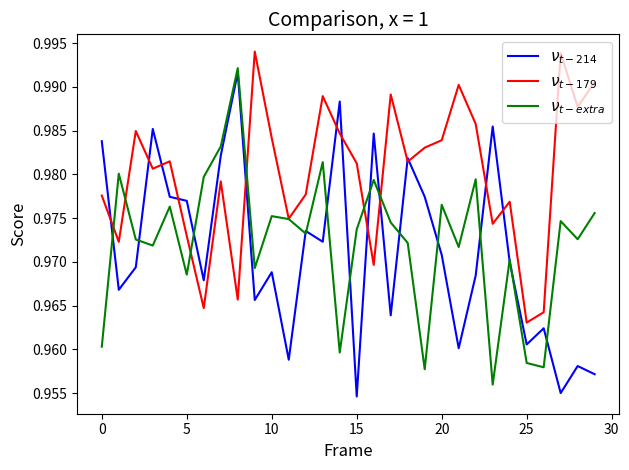

Does the chart display data point markers on the line(s)?

No